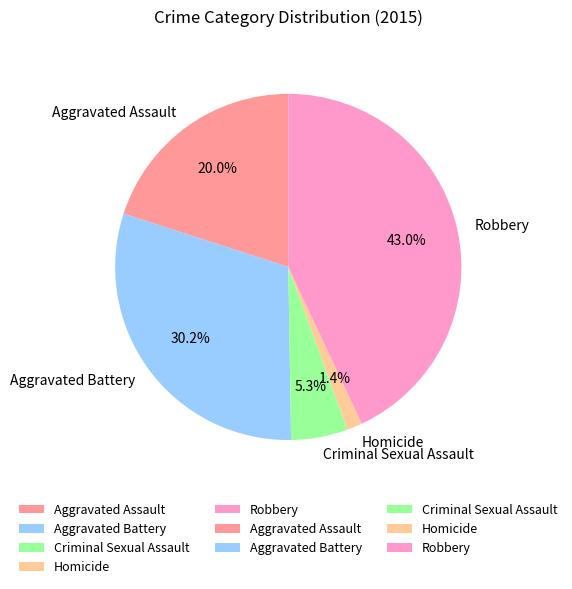

Which slice is the largest?

Robbery